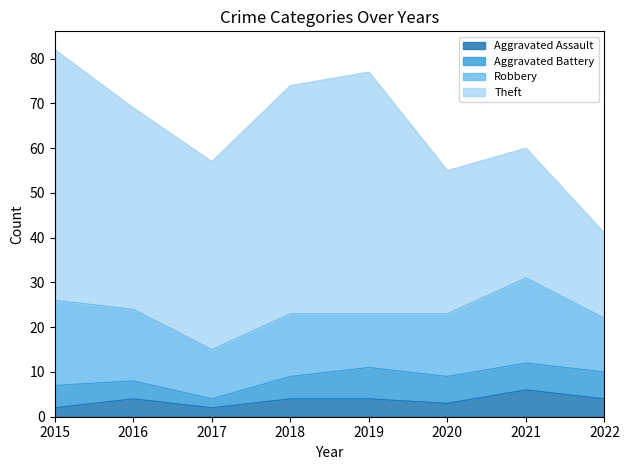

True or false: Theft and Aggravated Assault intersect in this chart.

False